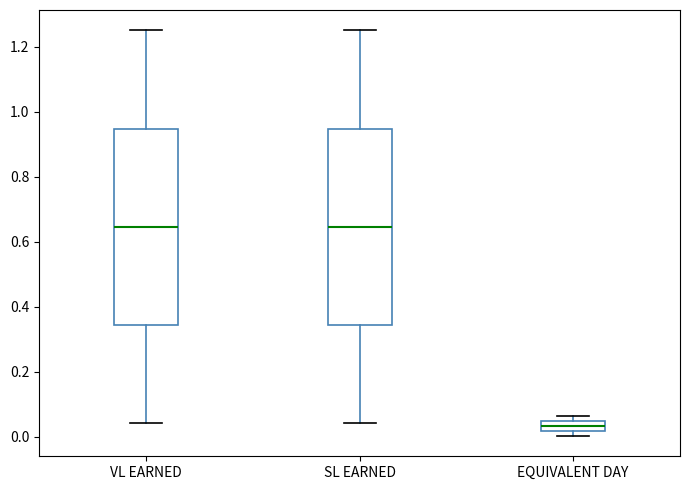

Reading left to right, transcribe this box plot: for each box, give where its median line is, the range the box spans, and where its two whiskers end, as read against the y-axis. The values are not printed on the chart, so give them approximately, as read against the axis.

VL EARNED: median 0.64, box 0.34 to 0.94, whiskers 0.04 to 1.26
SL EARNED: median 0.64, box 0.34 to 0.94, whiskers 0.04 to 1.26
EQUIVALENT DAY: median 0.04 (inside the box), box 0.02 to 0.04, whiskers 0.00 to 0.06